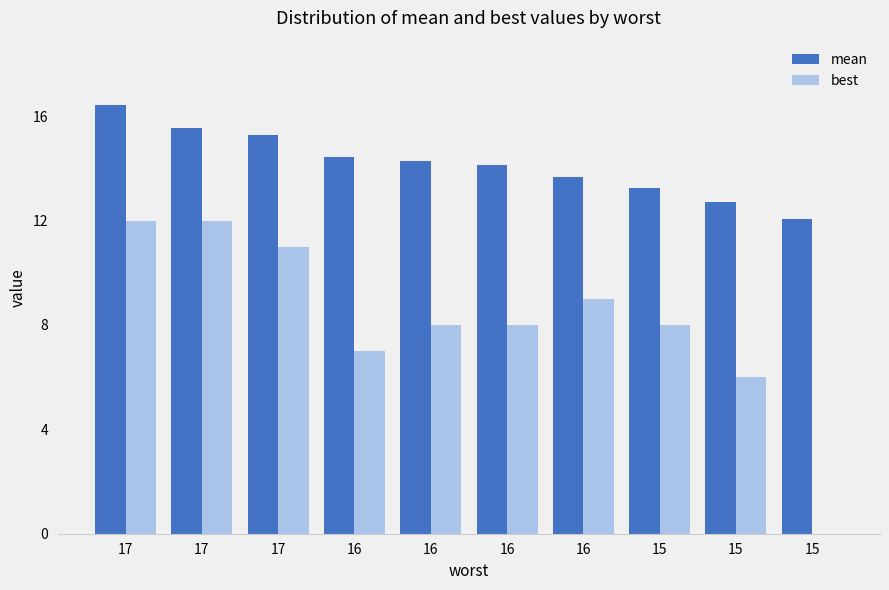

Count the number of categories in the chart.

10